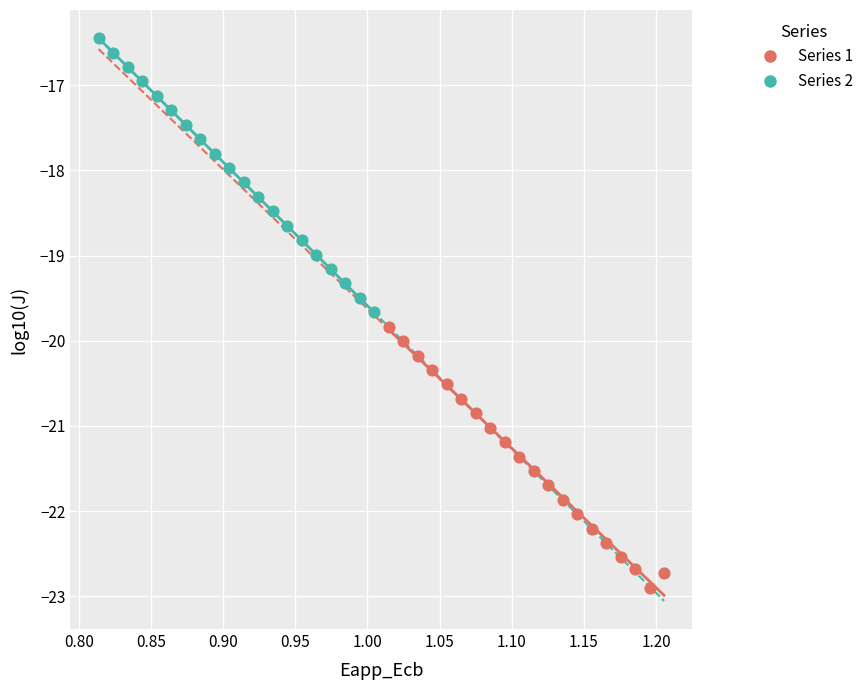

Which series contains the highest Y value?

Series 2